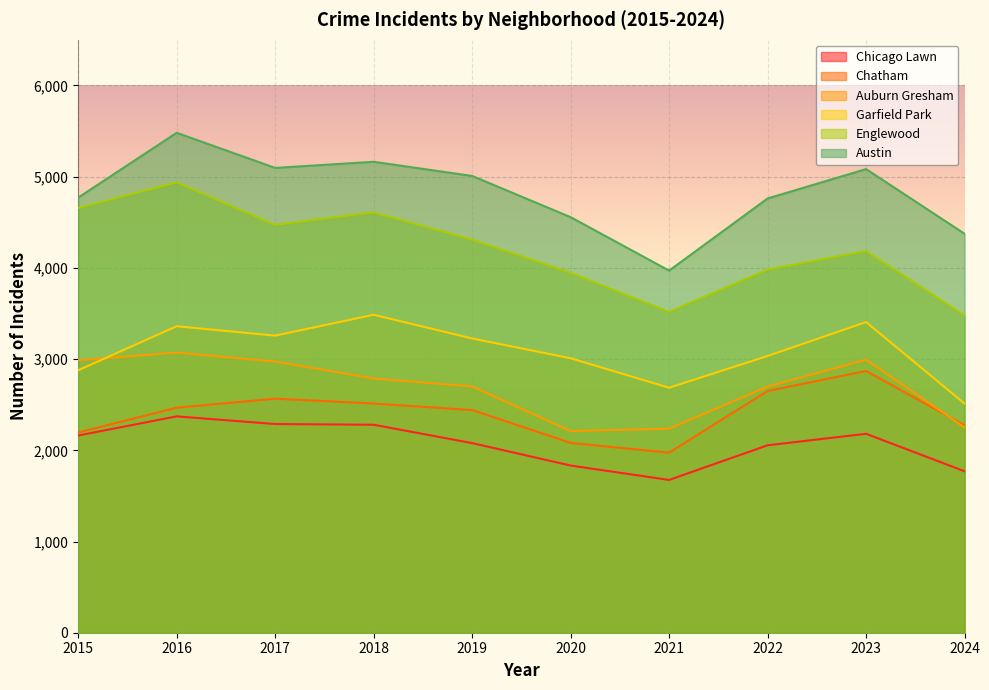

What is the value of the Englewood point at the 3rd from the left?

4471